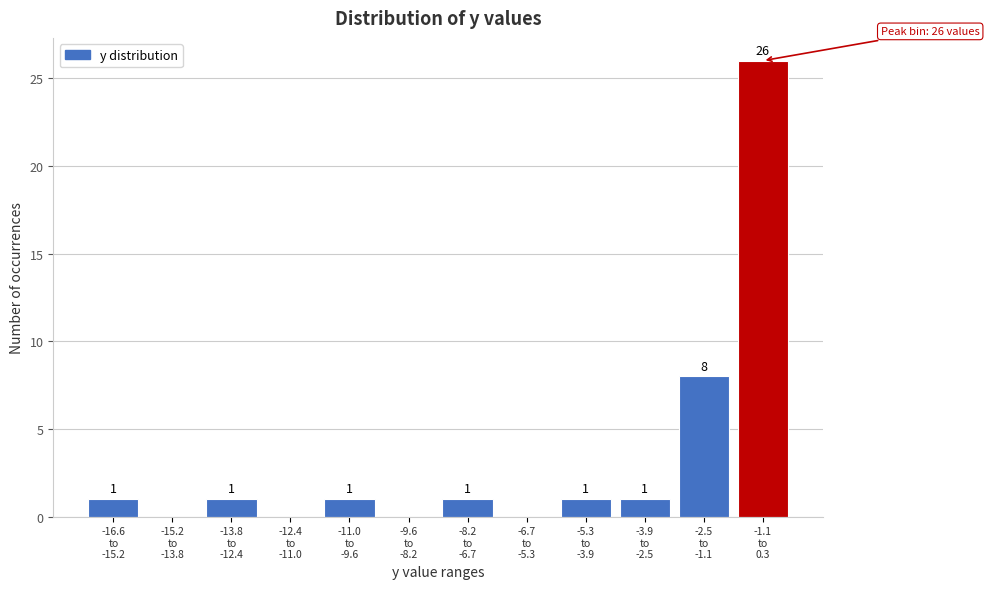

What is the maximum value shown in the chart?

26